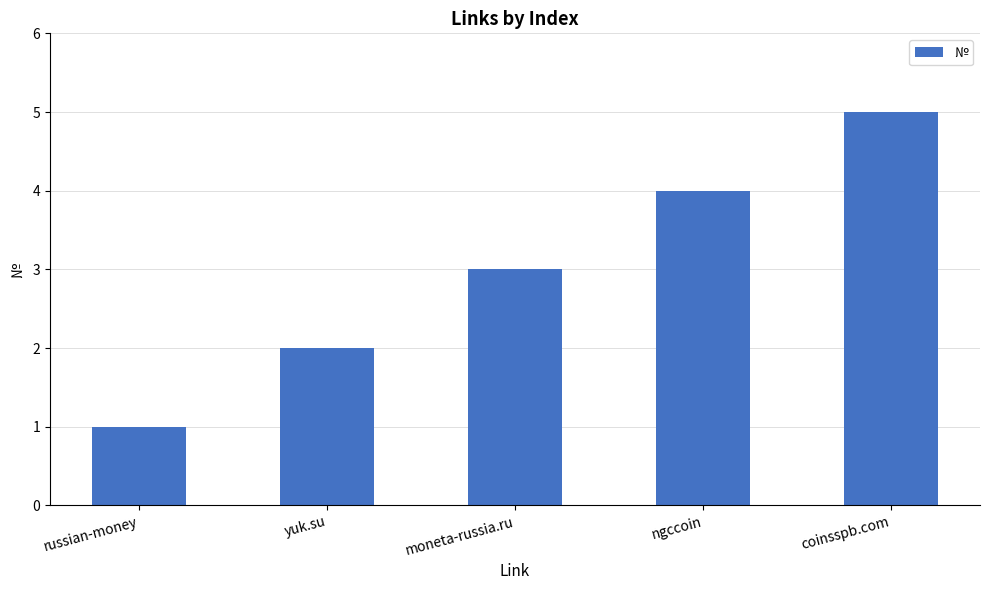

How many data points are less than 3?

2